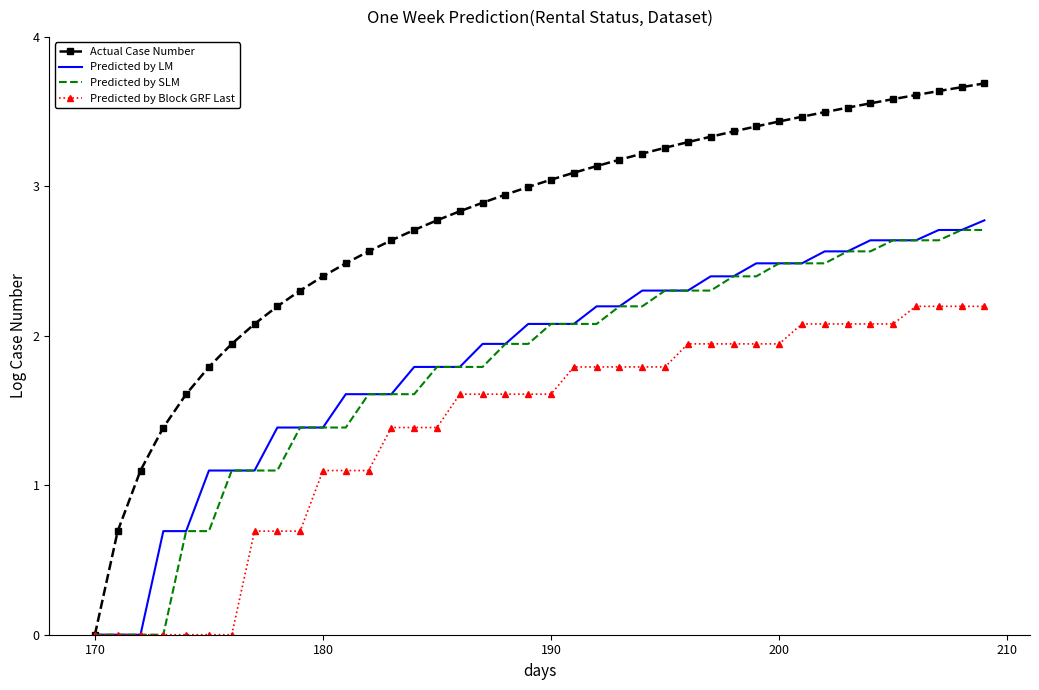

Which series has the largest total across all categories?

Actual Case Number